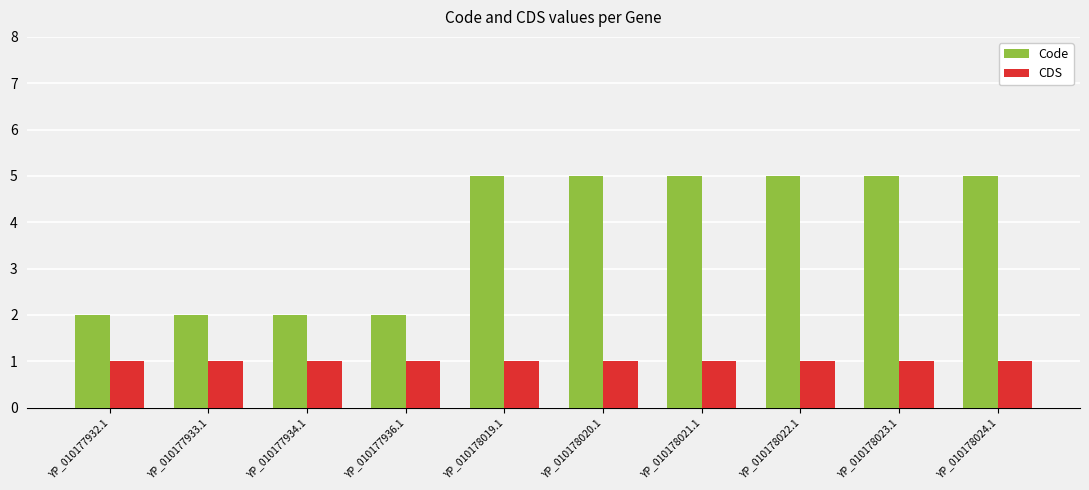

The CDS series shows 2 at YP_010178023.1. True or false?

False